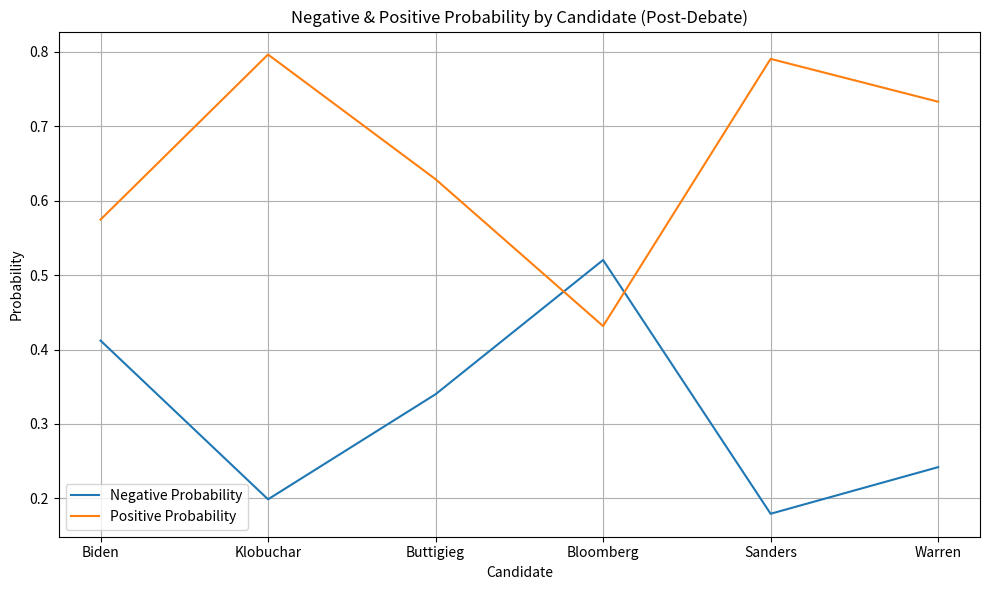

The Negative Probability series shows 0.2 at Klobuchar. True or false?

True